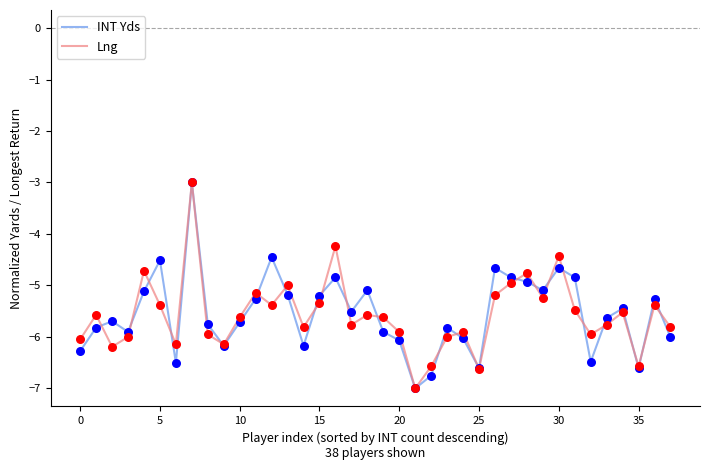

What is the greatest value displayed?

-3.0